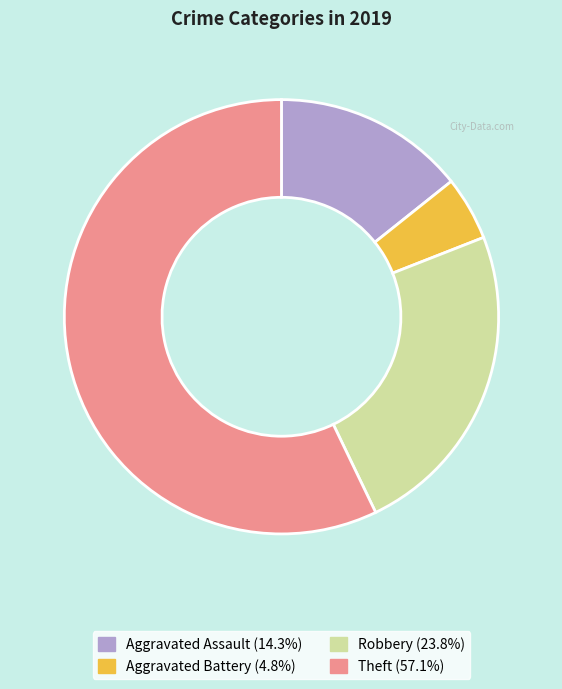

Does any single category account for the majority?

Yes